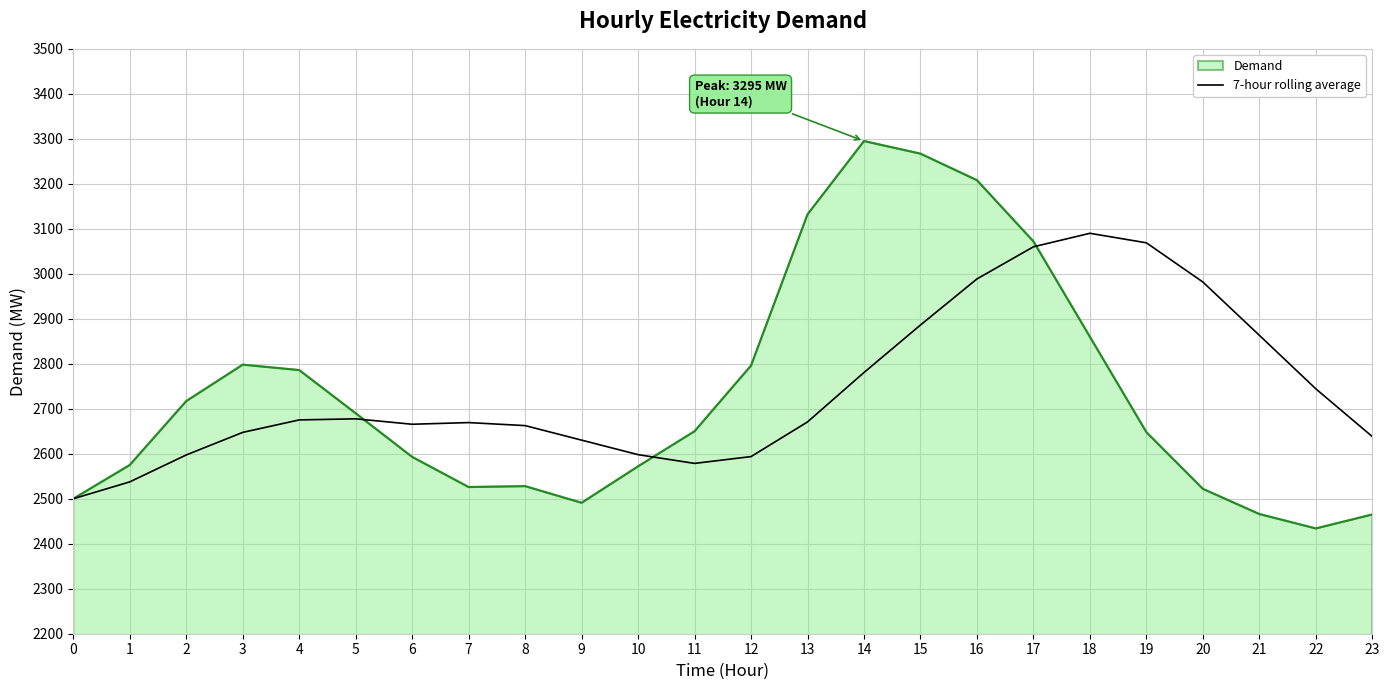

How many lines are shown in the chart?

2